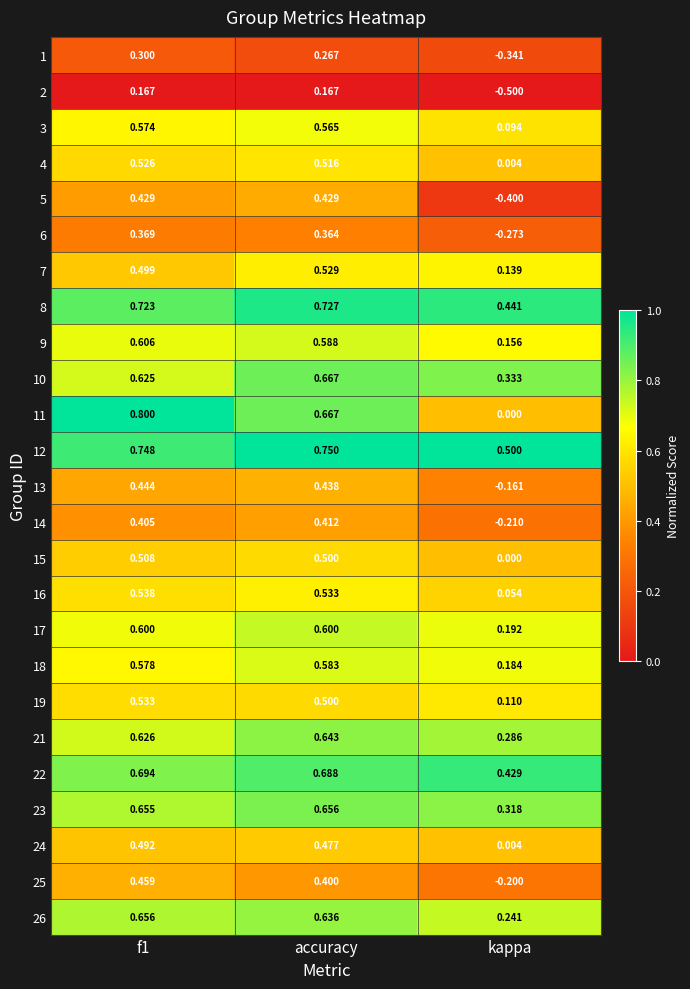

At which label is 9 closest to 0?

kappa